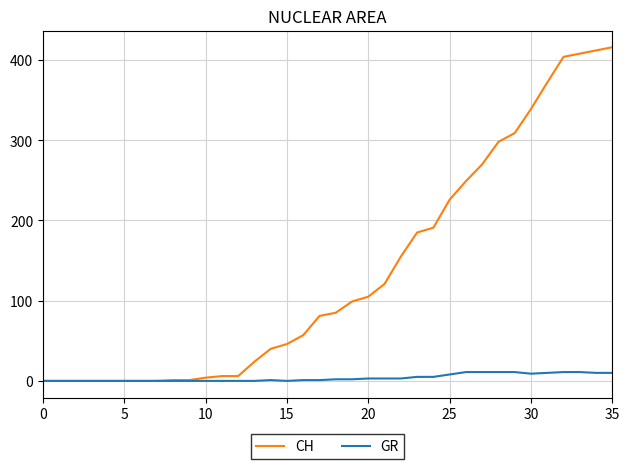

Which series has the largest total across all categories?

CH